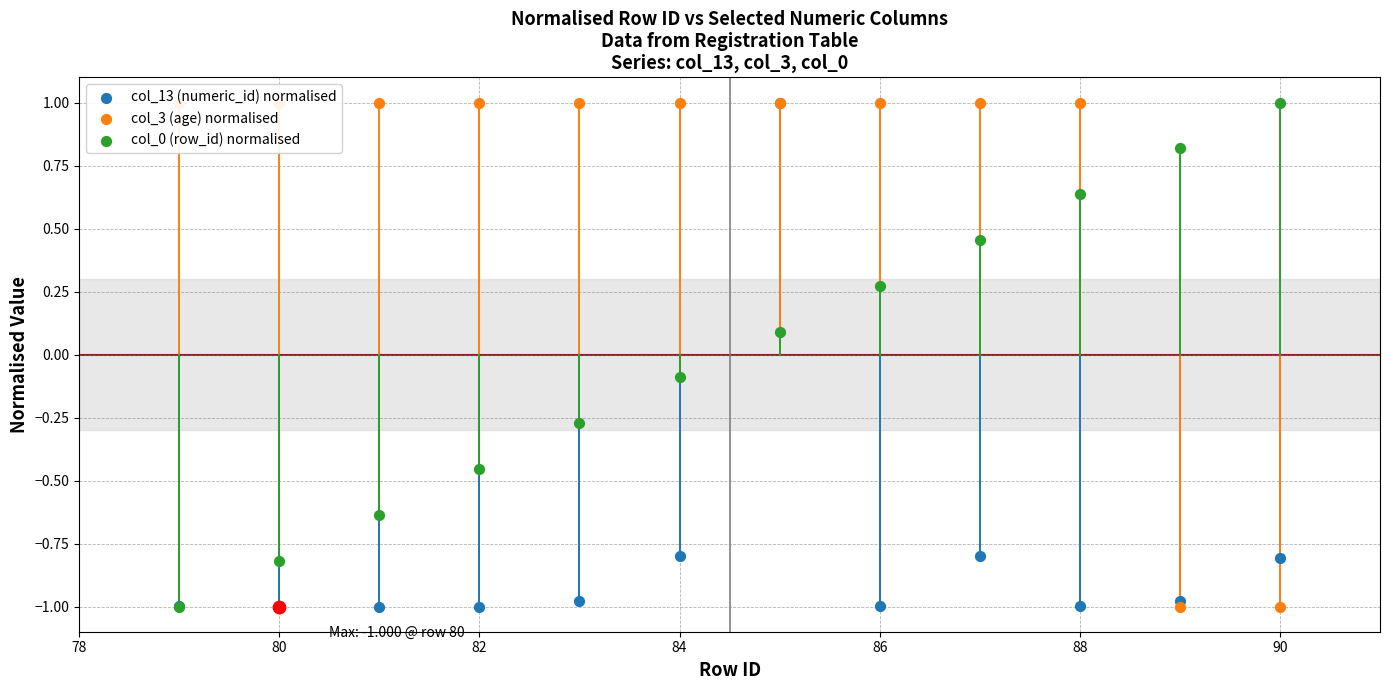

Which series has the largest total across all categories?

col_3 (age) normalised